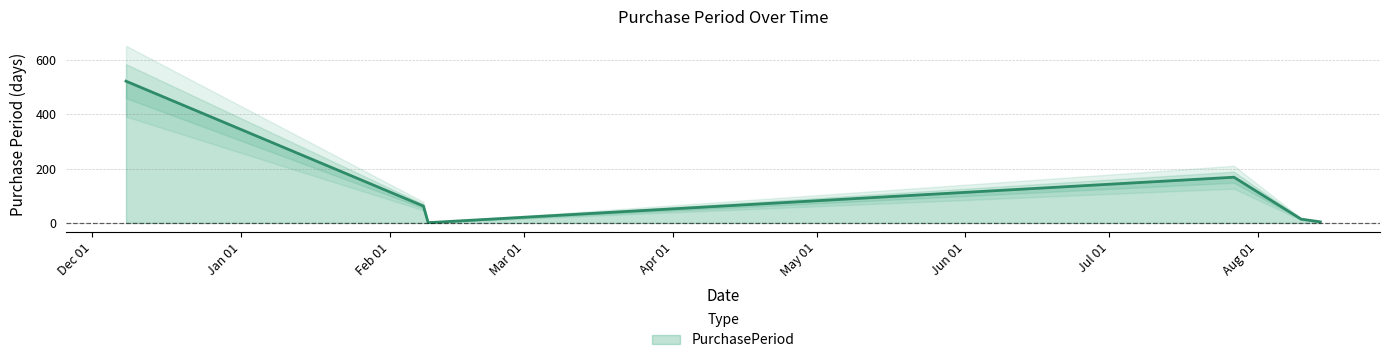

Which label corresponds to the largest value in the chart?

2016-12-08